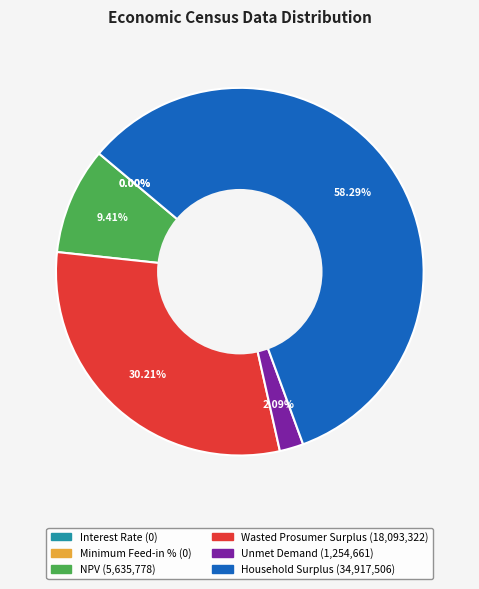

Count the number of slices in the pie.

6